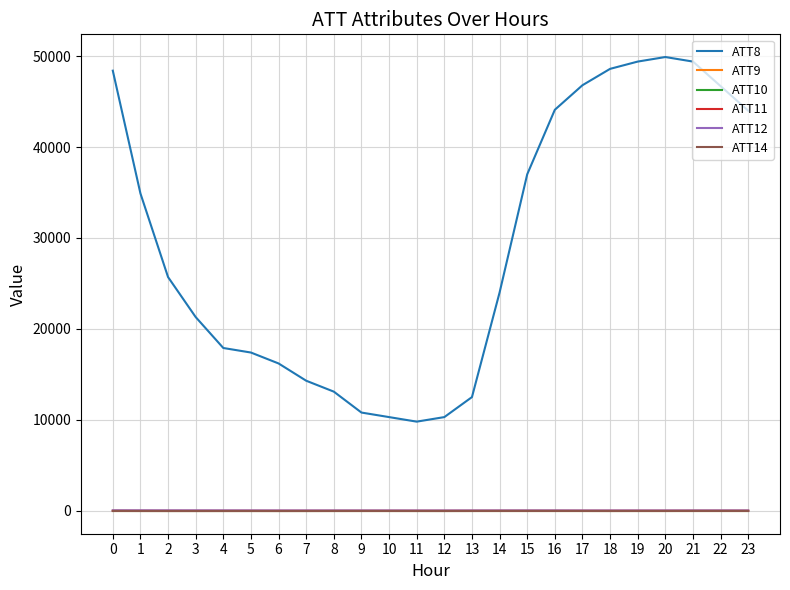

True or false: ATT9 and ATT11 cross at least once.

False